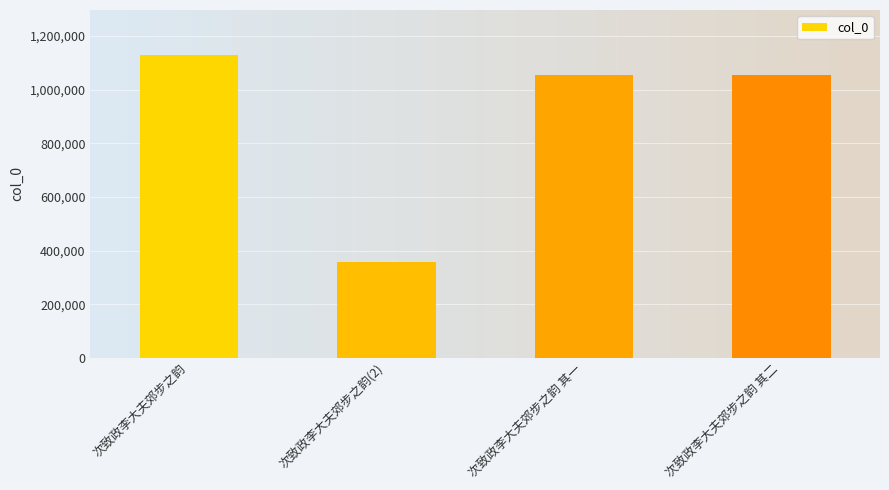

Between 次致政李大夫郊步之韵 其一 and 次致政李大夫郊步之韵, which is larger?

次致政李大夫郊步之韵